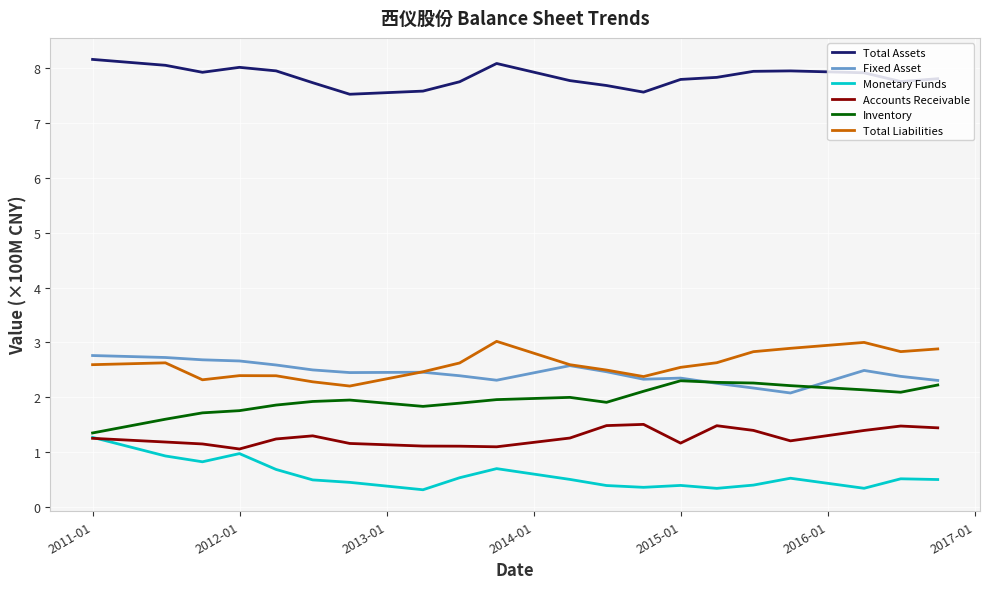

What is the highest value of the Fixed Asset series?

2.8